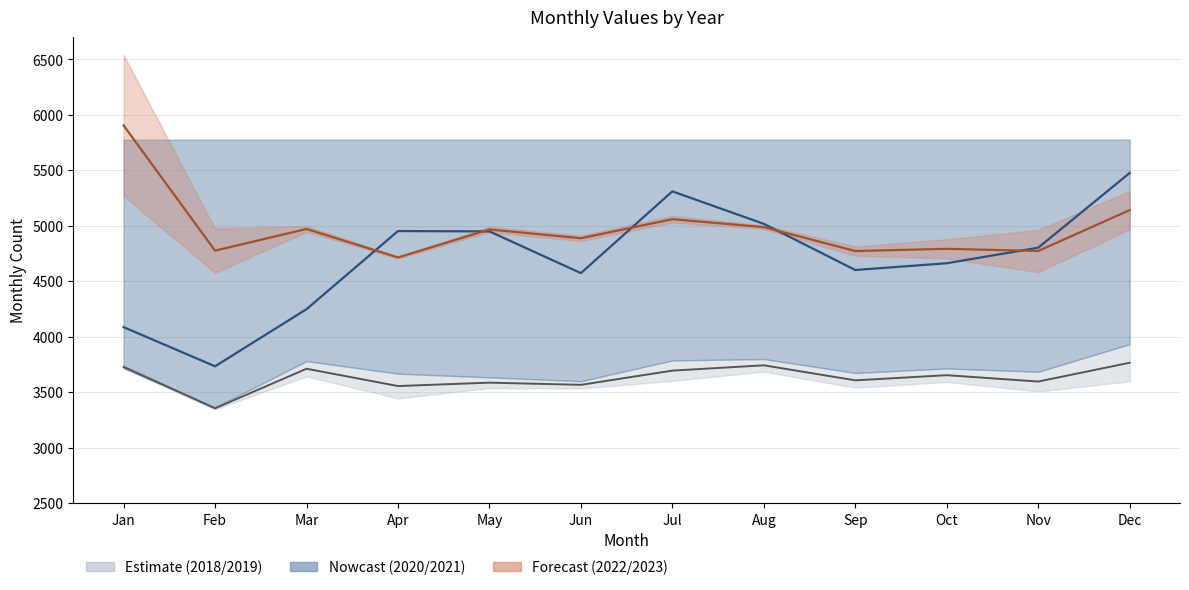

True or false: 2020 (Nowcast) and 2018-2019 avg cross at least once.

False